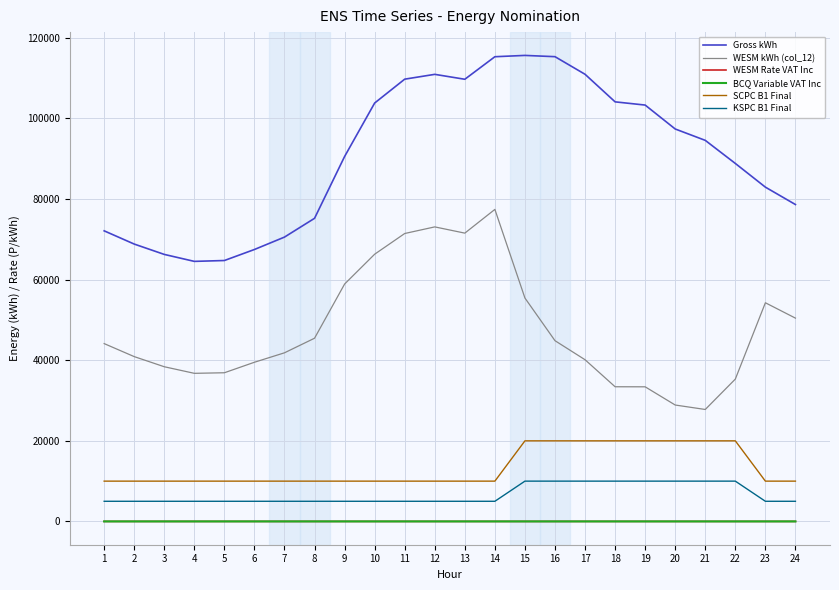

The value of WESM kWh (col_12) at 14 is 77437.8. True or false?

True